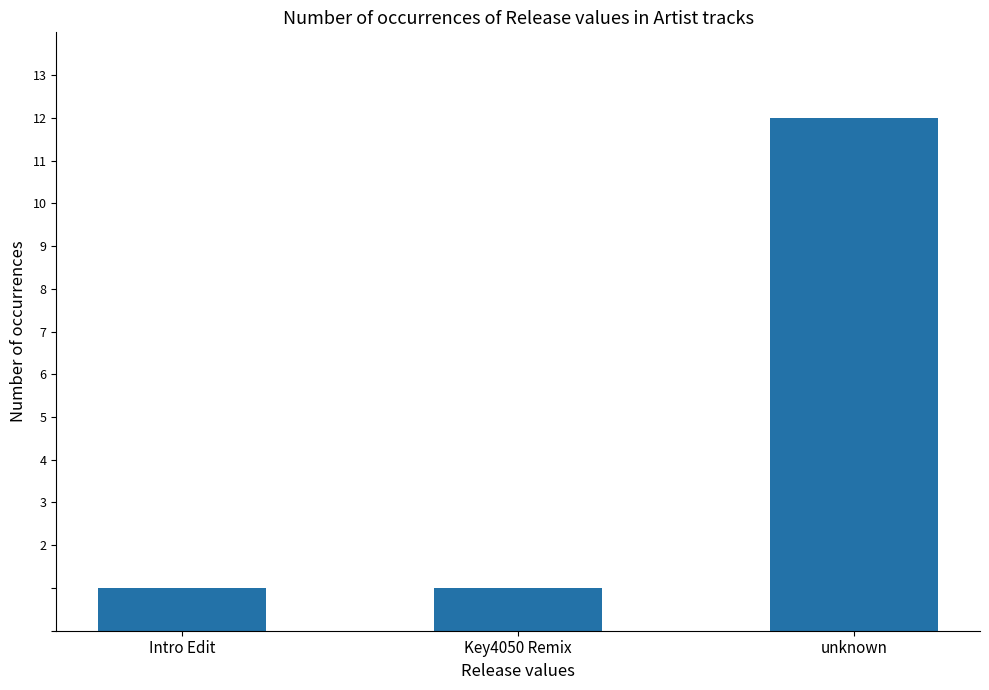

Count the values in the range 1 to 12.

3